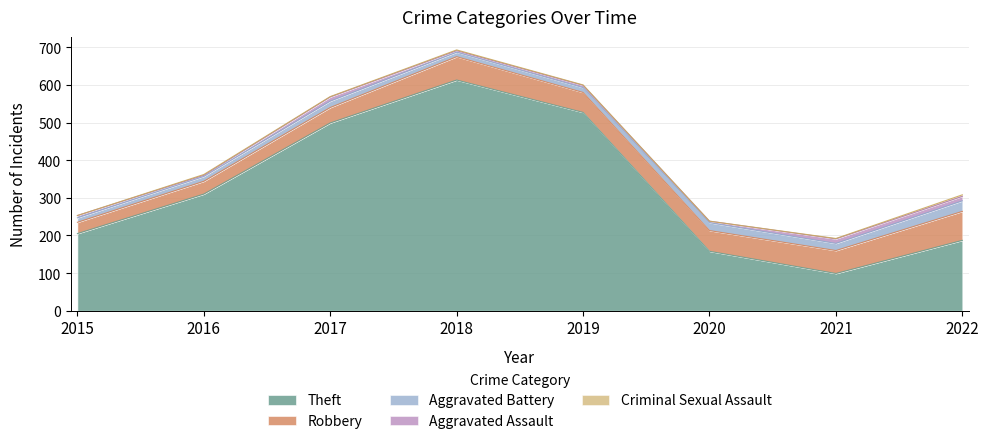

Reading left to right, list all the values displayed in this chart.

Theft: 205	310	499	613	527	158	99	187
Robbery: 30	34	41	62	53	55	61	77
Aggravated Battery: 12	13	17	12	13	21	19	28
Aggravated Assault: 6	3	11	4	6	4	12	12
Criminal Sexual Assault: 0	2	1	2	1	0	1	4